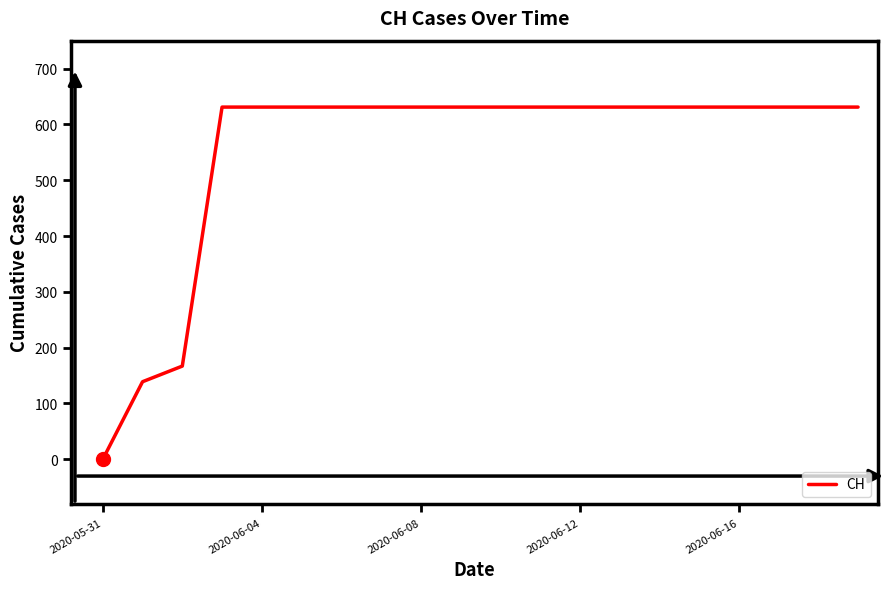

Reading right to left, extract all data points from this chart.

631	631	631	631	631	631	631	631	631	631	631	631	631	631	631	631	631	167	139	0